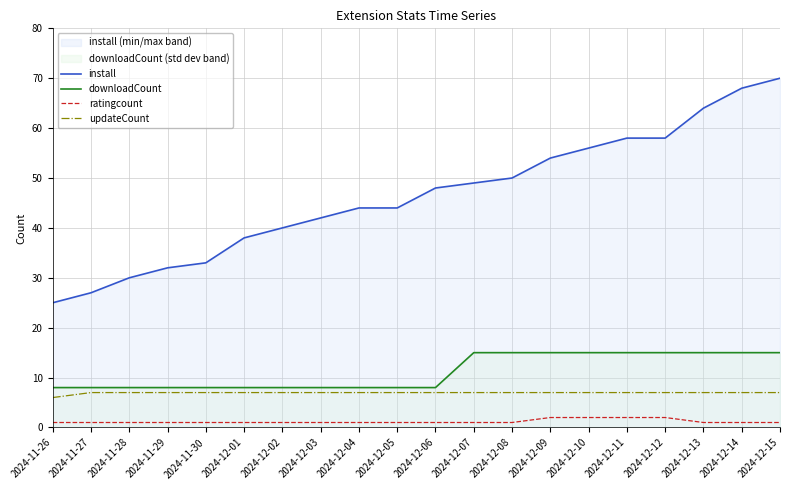

Read the ratingcount value at 2024-12-14.

1